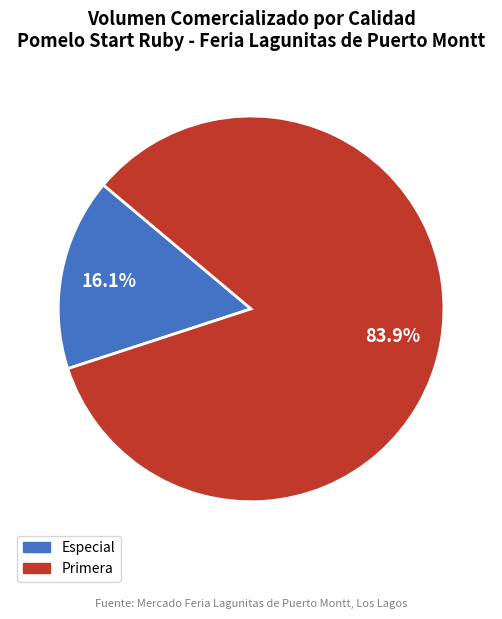

Count the number of slices in the pie.

2